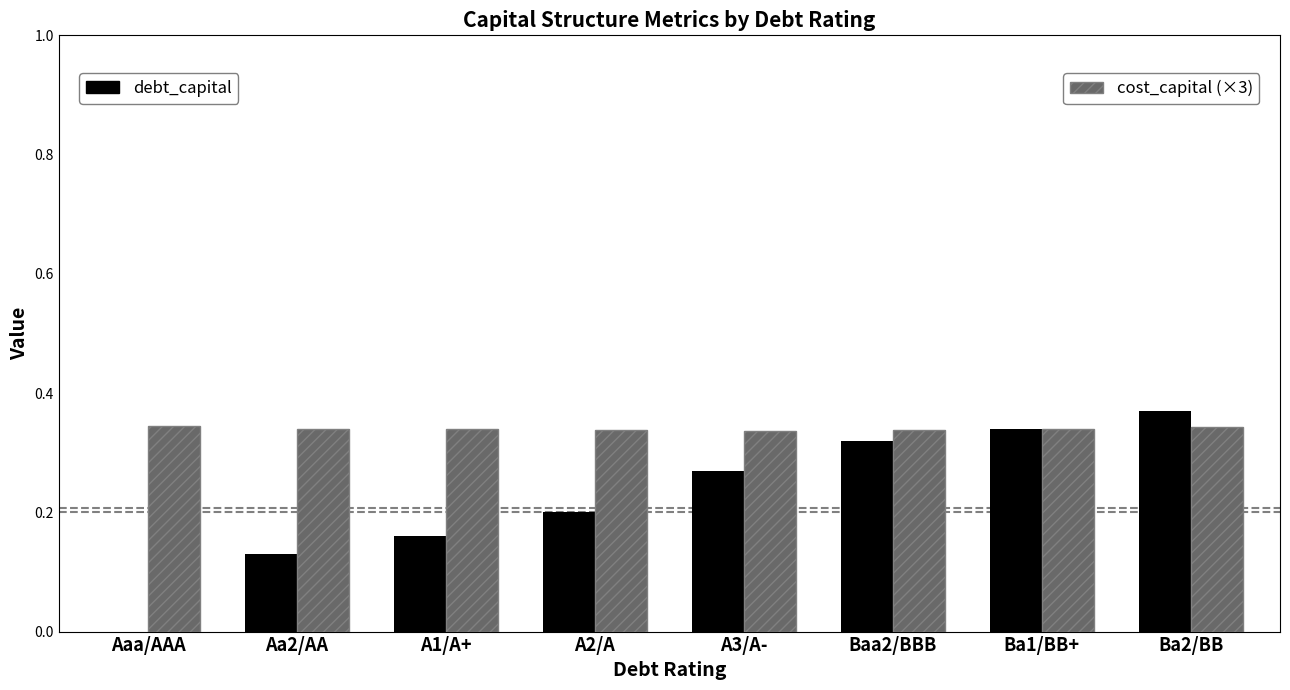

Which label corresponds to the largest value in the chart?

Ba2/BB